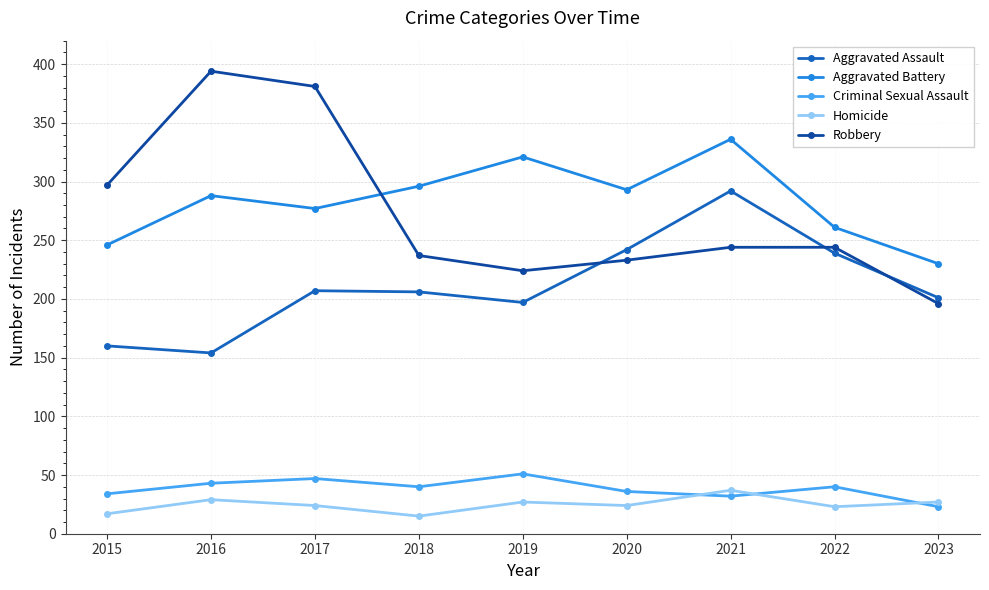

The value of Robbery at 2016 is 394. True or false?

True